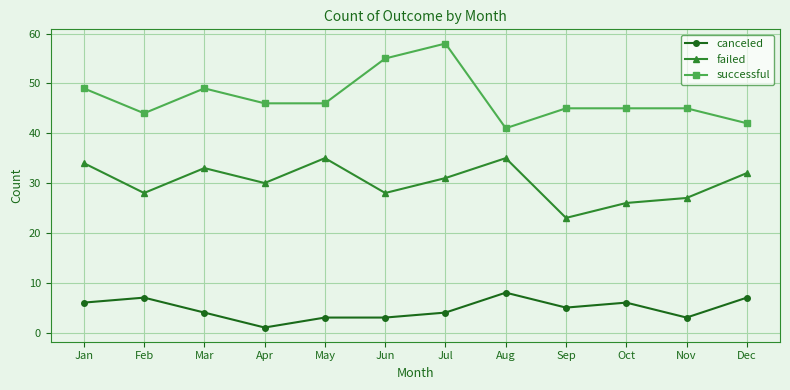

What is the difference between the highest and lowest values at Feb?

37